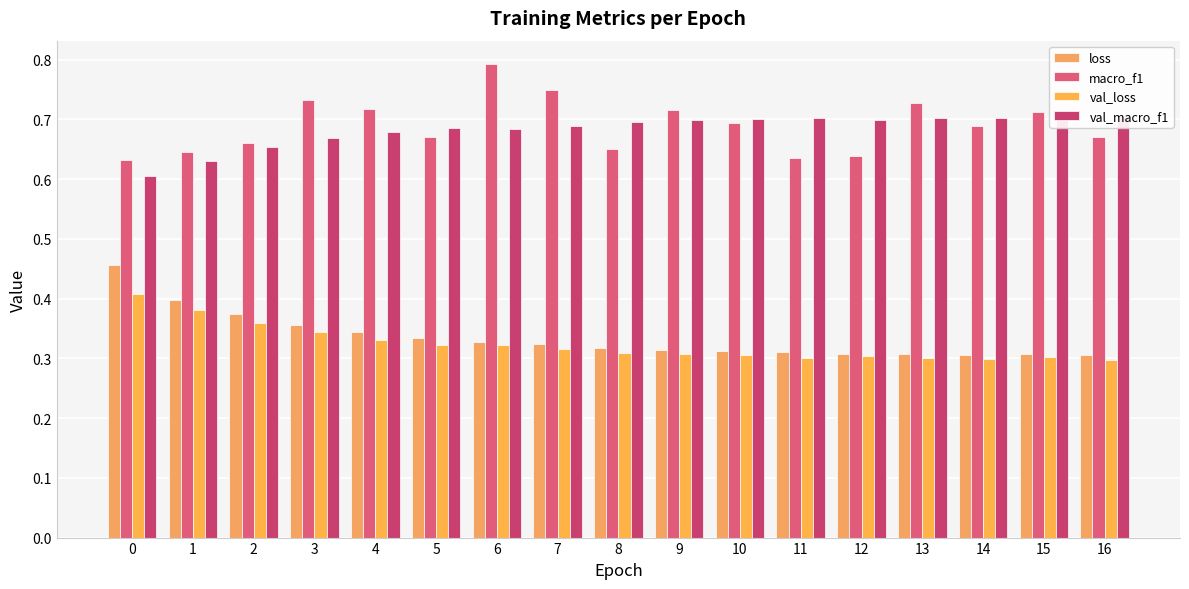

Which label corresponds to the smallest value in the chart?

16